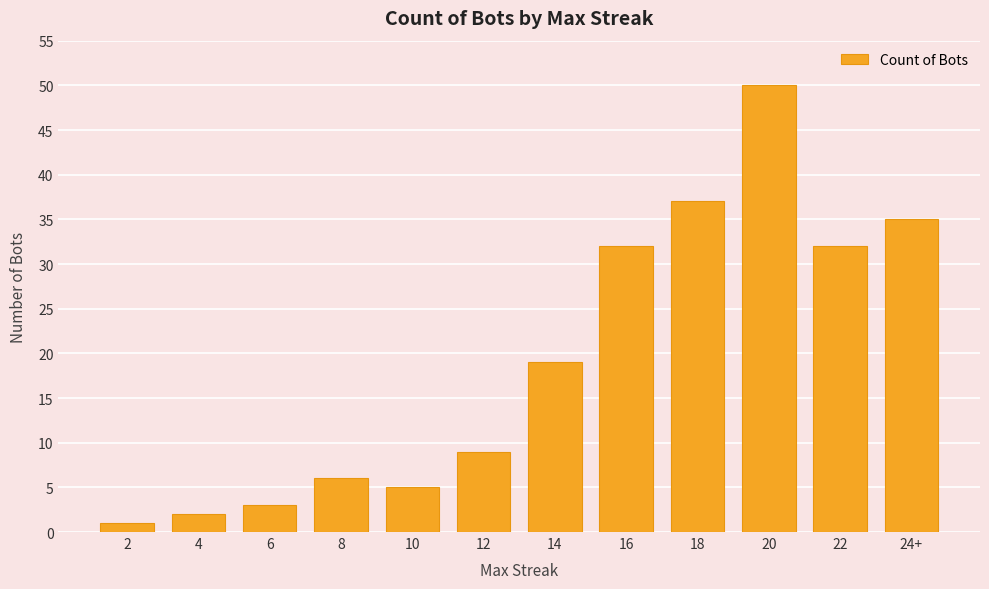

How many bars are there in total?

12